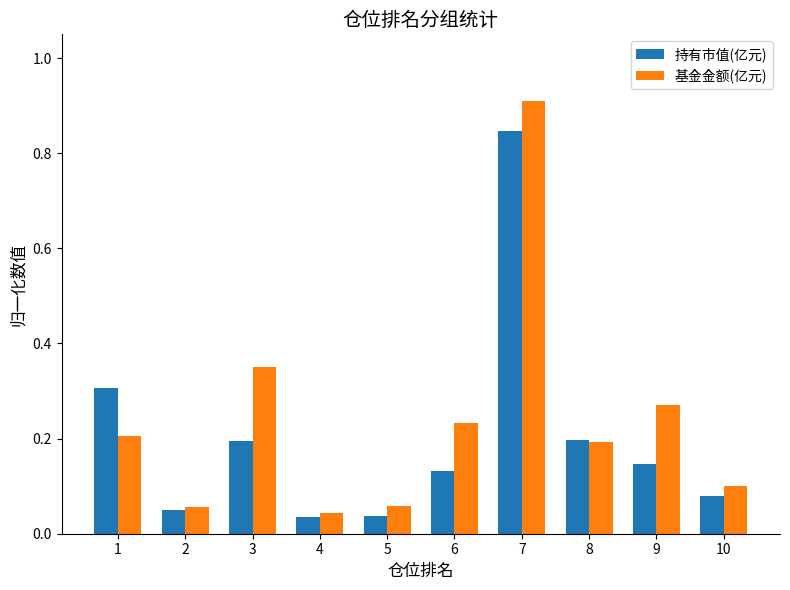

Which series has the largest range (max minus min)?

基金金额(亿元)